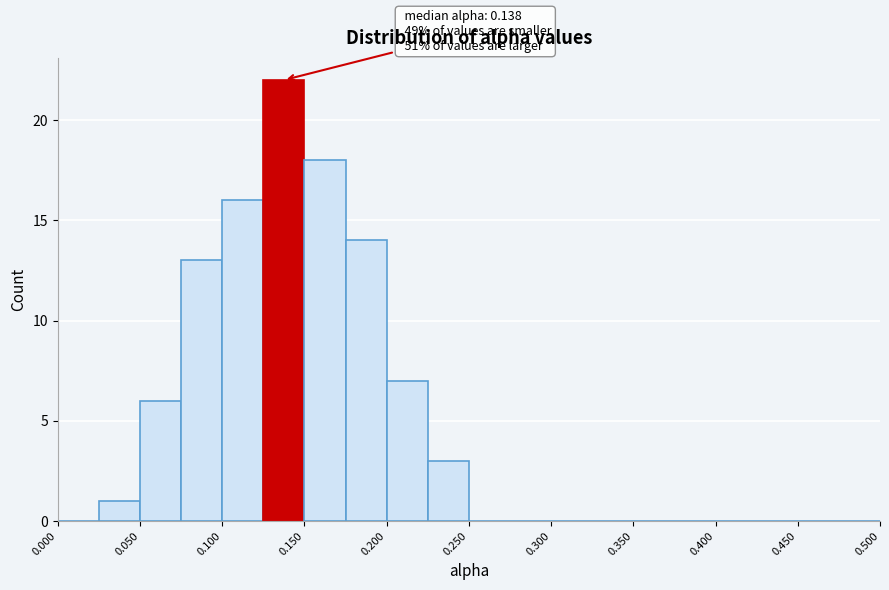

Which range on the x-axis has the tallest bar?

0.125 to 0.150